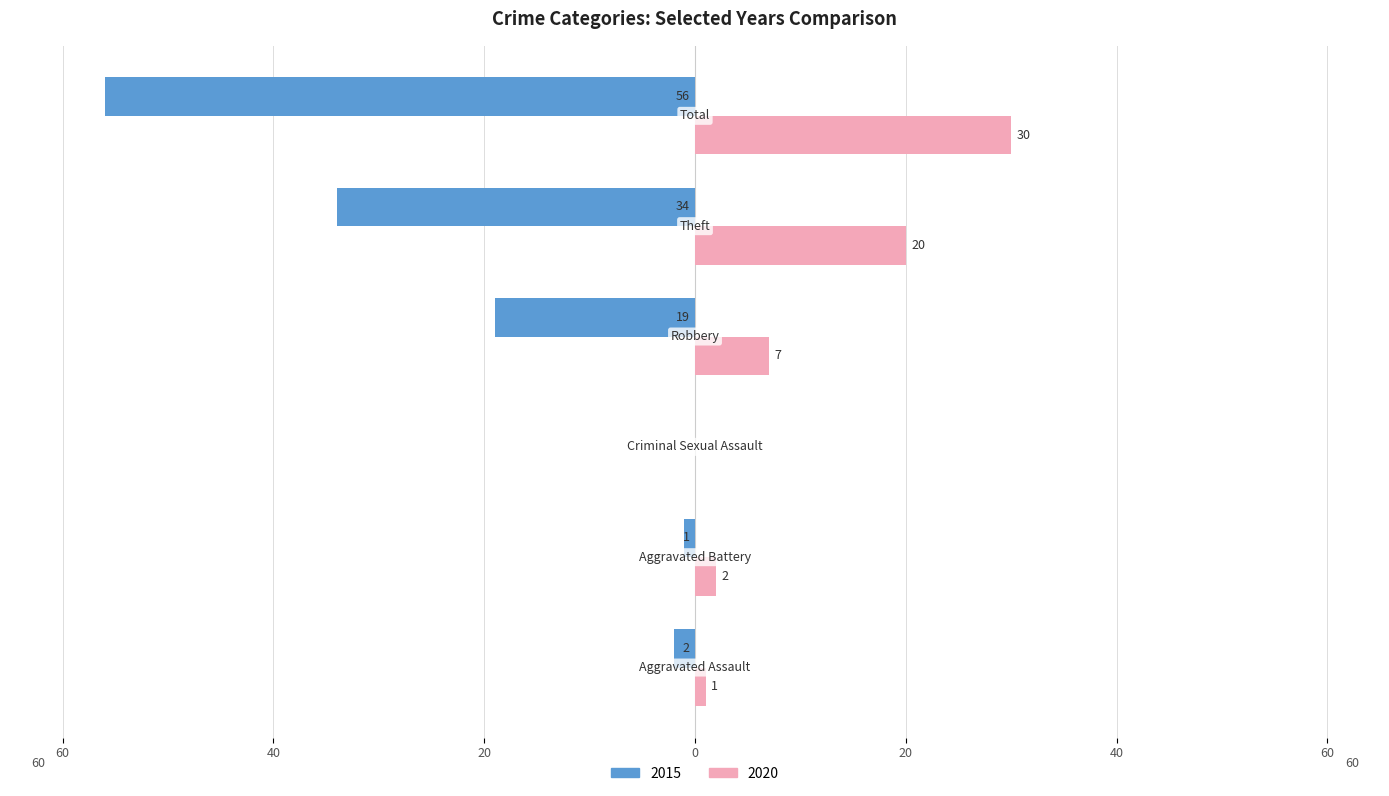

What is the sum of all 2020 values?

60